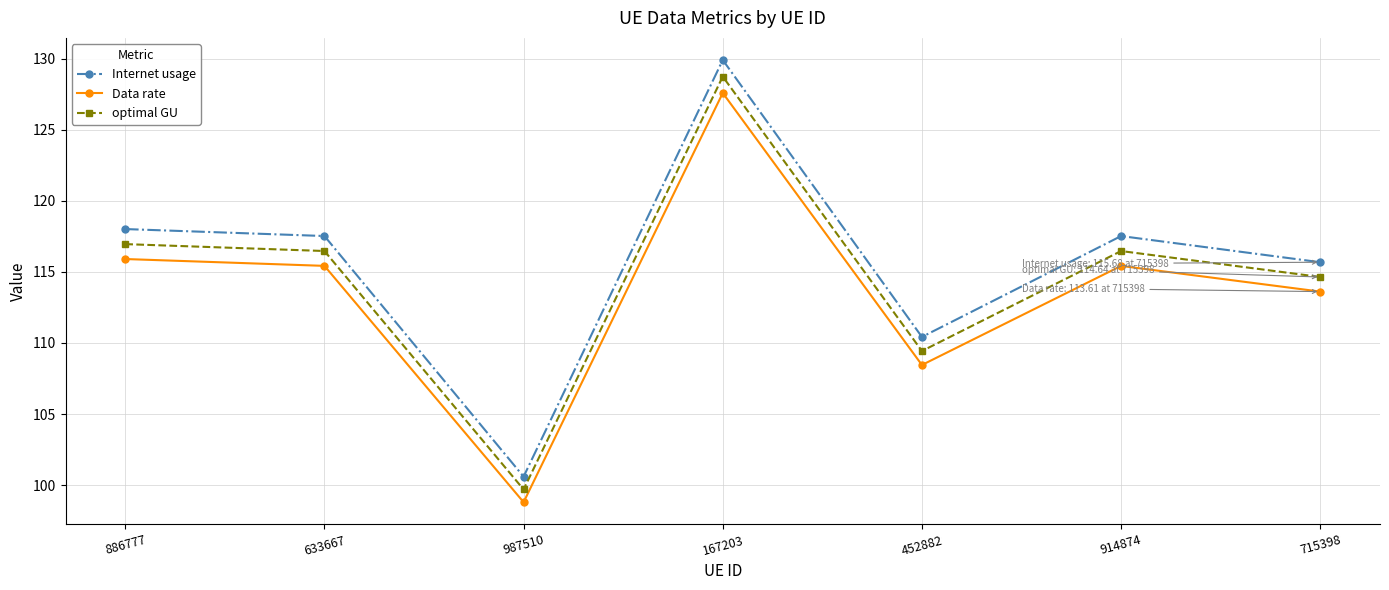

What is the label of the 2nd point from the left?

633667